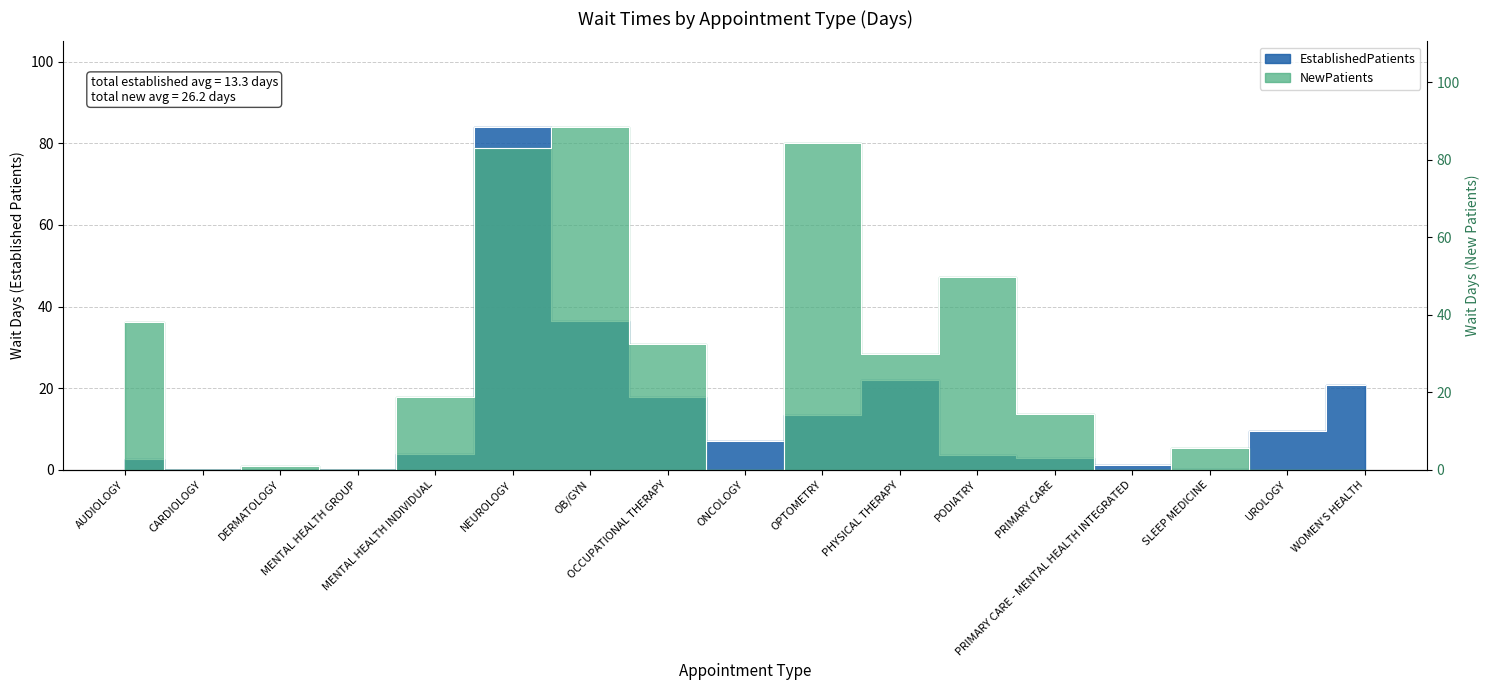

Does the chart display data point markers on the line(s)?

No